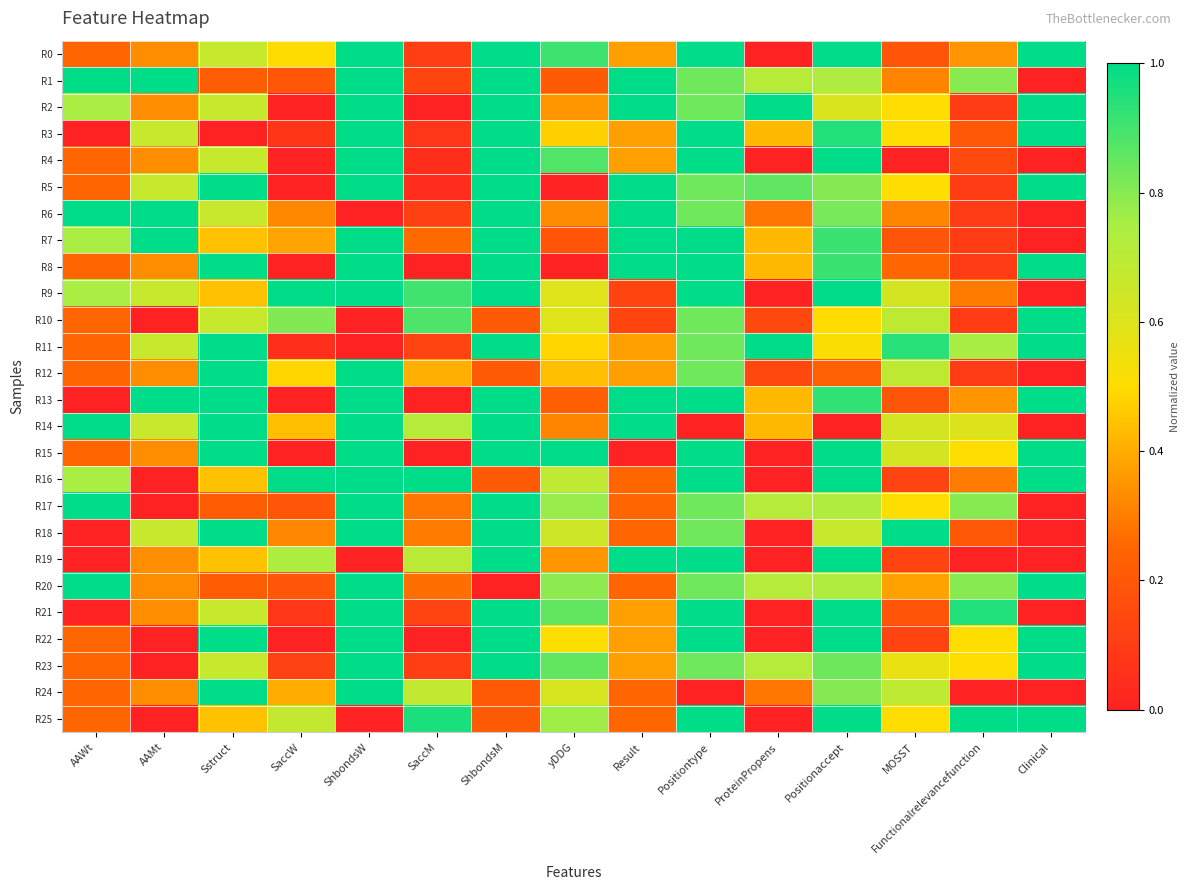

At ShbondsM, list the series in order from smallest to largest.

R20, R10, R12, R16, R24, R25, R0, R1, R2, R3, R4, R5, R6, R7, R8, R9, R11, R13, R14, R15, R17, R18, R19, R21, R22, R23